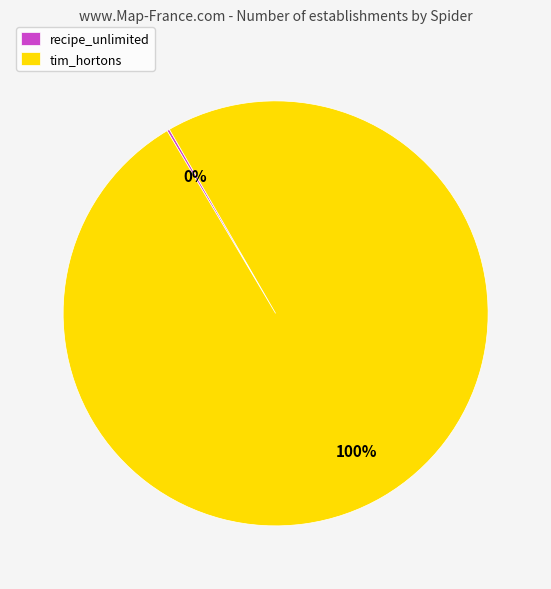

What percentage is the tim_hortons slice, to the nearest percent?

100%